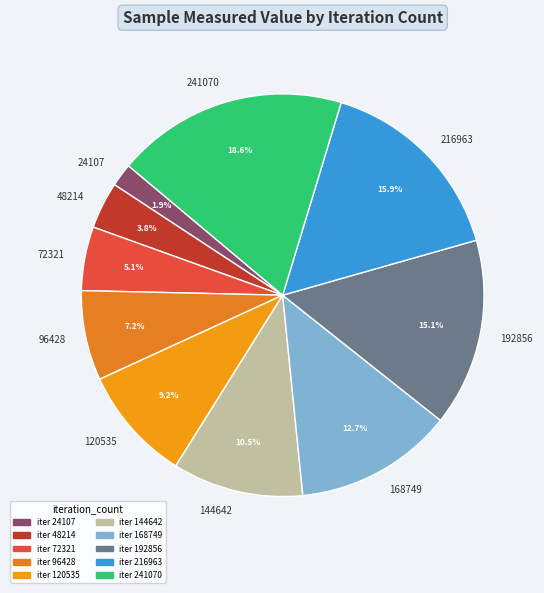

What is the ratio of the value at 120535 to the value at 96428?

1.3